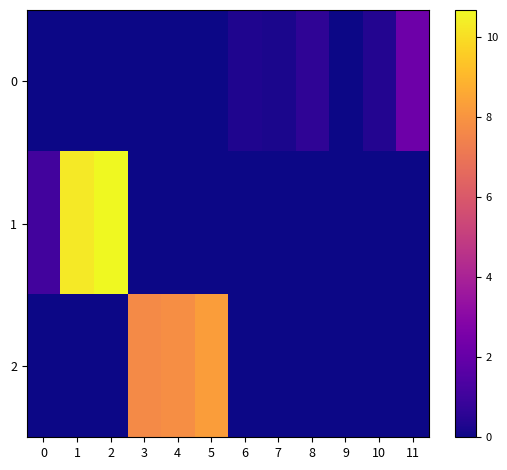

Reading left to right, extract all data points from this chart.

0: 0=0.0	1=0.0	2=0.0	3=0.0	4=0.0	5=0.0	6=0.3	7=0.2	8=0.7	9=0.0	10=0.4	11=2.2
1: 0=1.1	1=10.3	2=10.7	3=0.0	4=0.0	5=0.0	6=0.0	7=0.0	8=0.0	9=0.0	10=0.0	11=0.0
2: 0=0.0	1=0.0	2=0.0	3=7.7	4=7.8	5=8.3	6=0.0	7=0.0	8=0.0	9=0.0	10=0.0	11=0.0